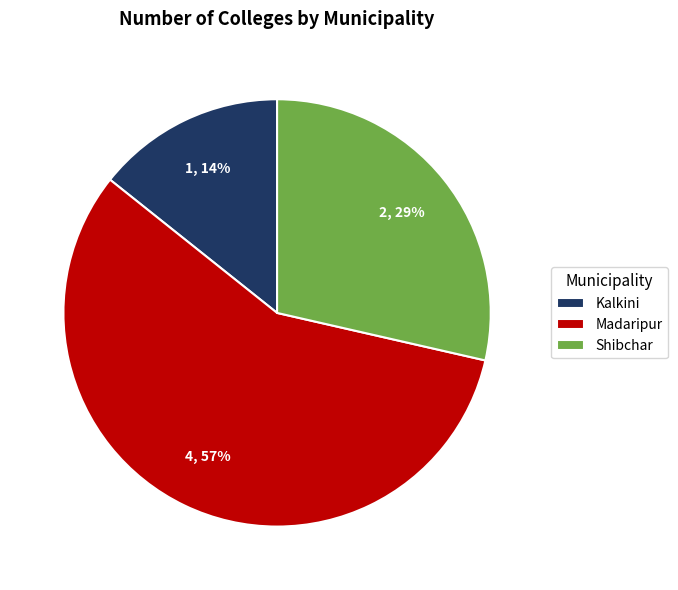

Which slice represents more than half of the pie?

Madaripur